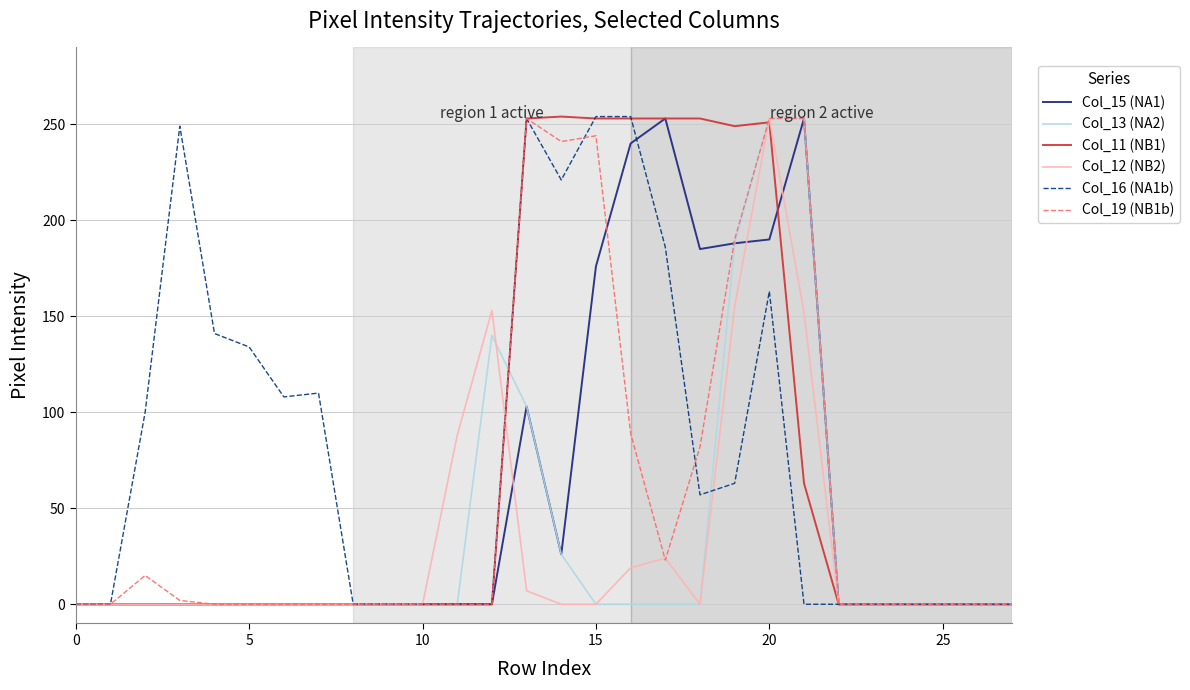

After their last crossing, which series has the higher values: Col_16 (NA1b) or Col_15 (NA1)?

Col_15 (NA1)